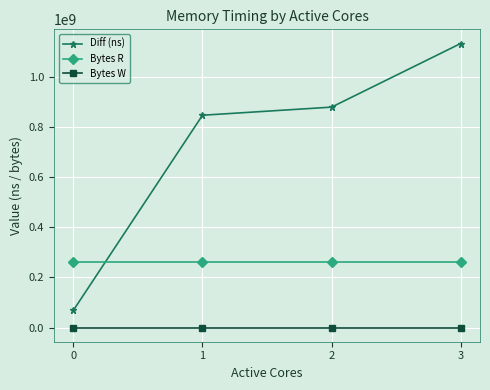

Reading left to right, what are all the values shown in this chart?

Diff (ns): 0=68733768	1=846145895	2=878462823	3=1131940021
Bytes R: 0=262144000	1=262144000	2=262144000	3=262144000
Bytes W: 0=0	1=0	2=0	3=0